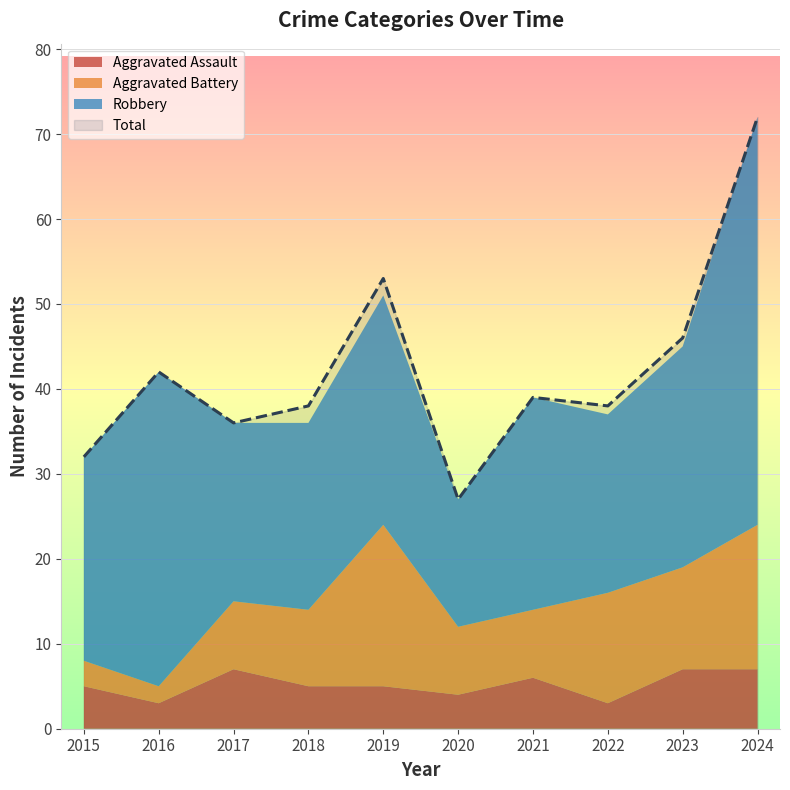

What is the total value across all series at 2015?

64